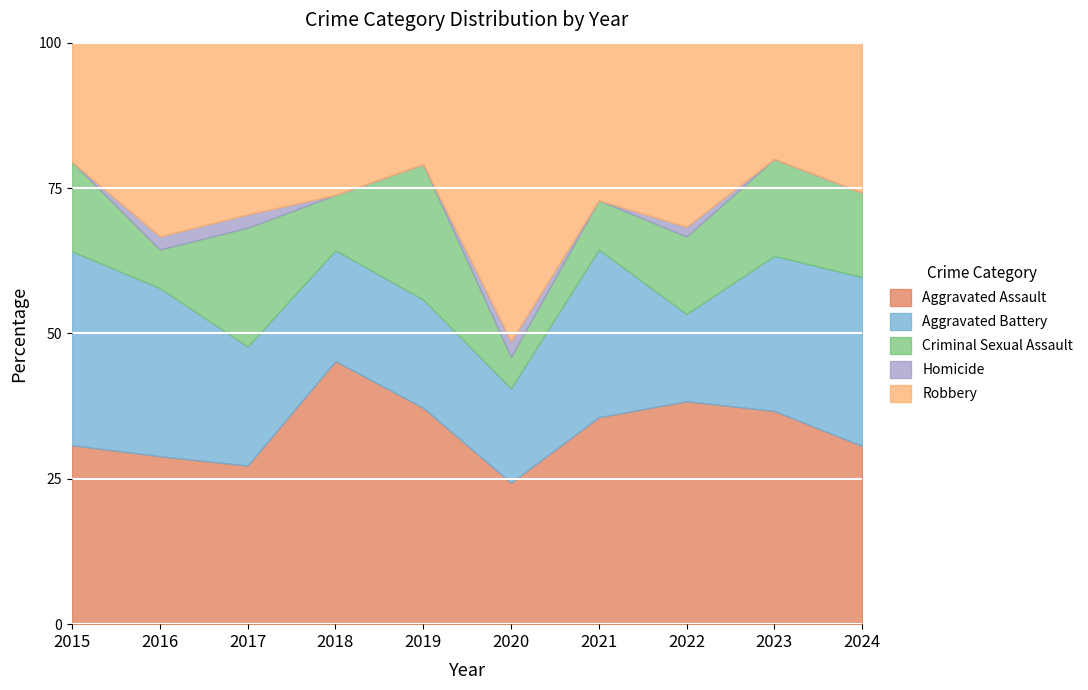

The Aggravated Assault series shows 30.6 at 2024. True or false?

True